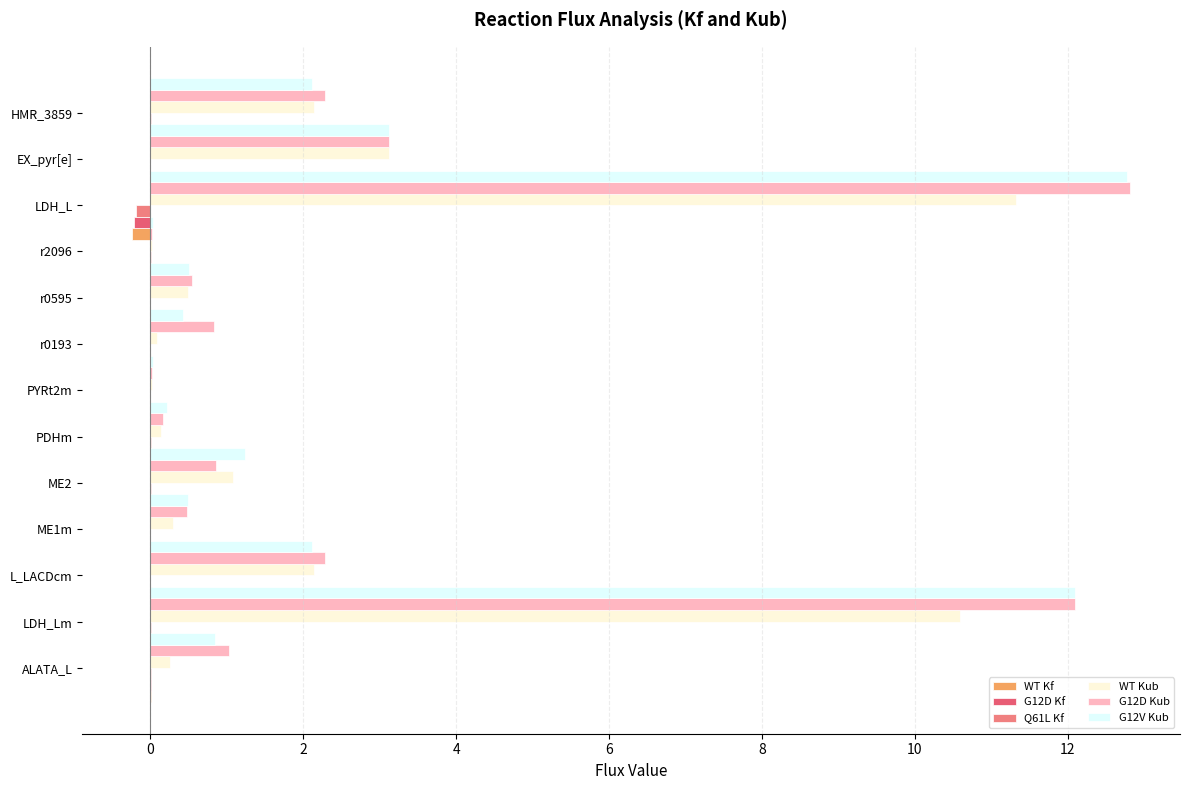

Between EX_pyr[e] and PYRt2m, which is larger?

EX_pyr[e]